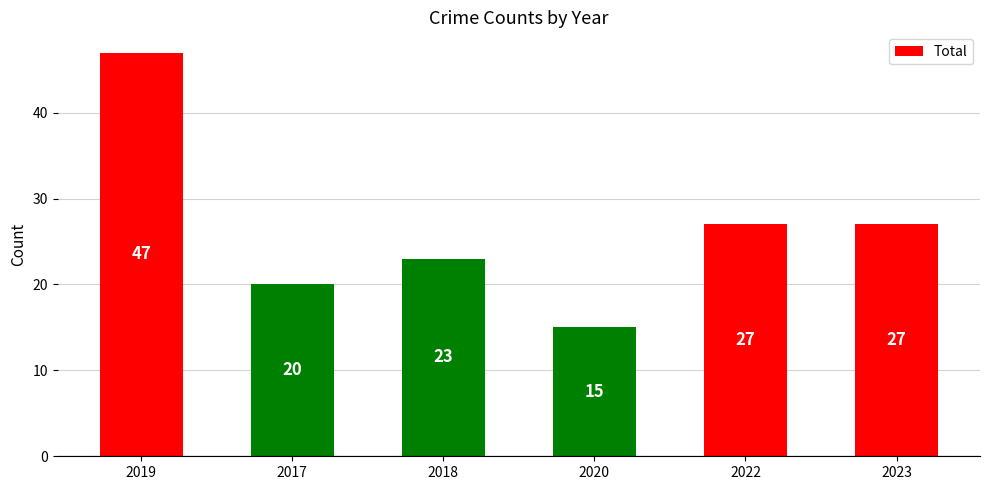

What is the sum of the values at 2017 and 2020?

35